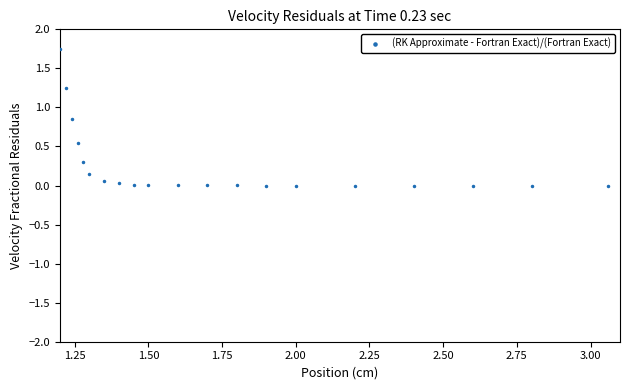

What is the range of X values (max minus min)?

1.9